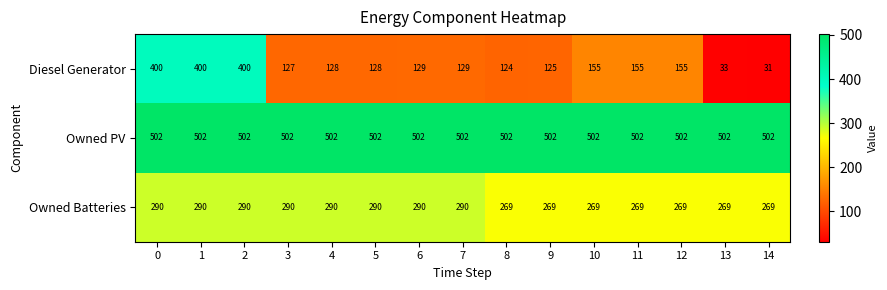

How many categories are shown in the chart?

15